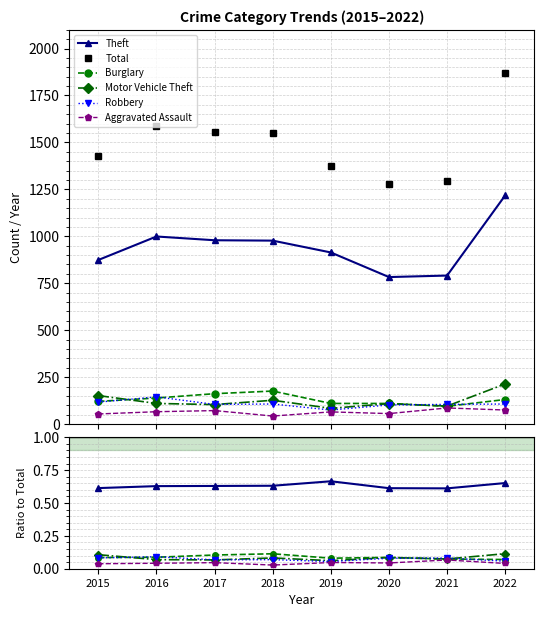

In Burglary, how many points are higher than both neighbors (excluding endpoints)?

2